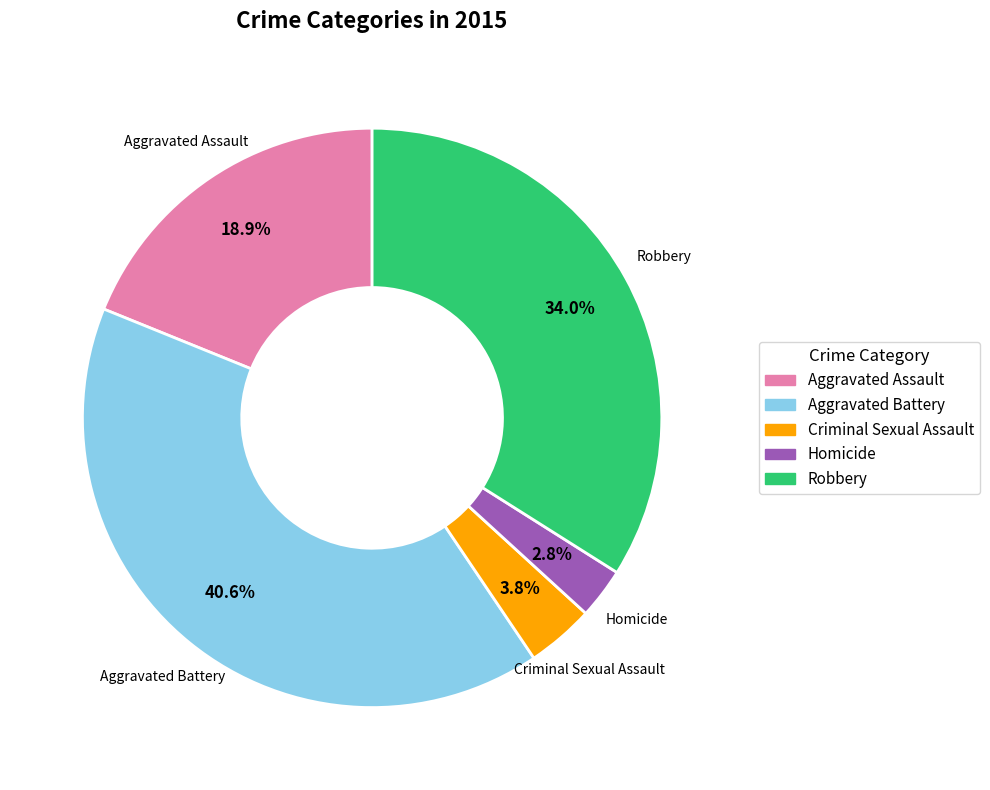

The Robbery slice represents 34% of the pie. True or false?

True